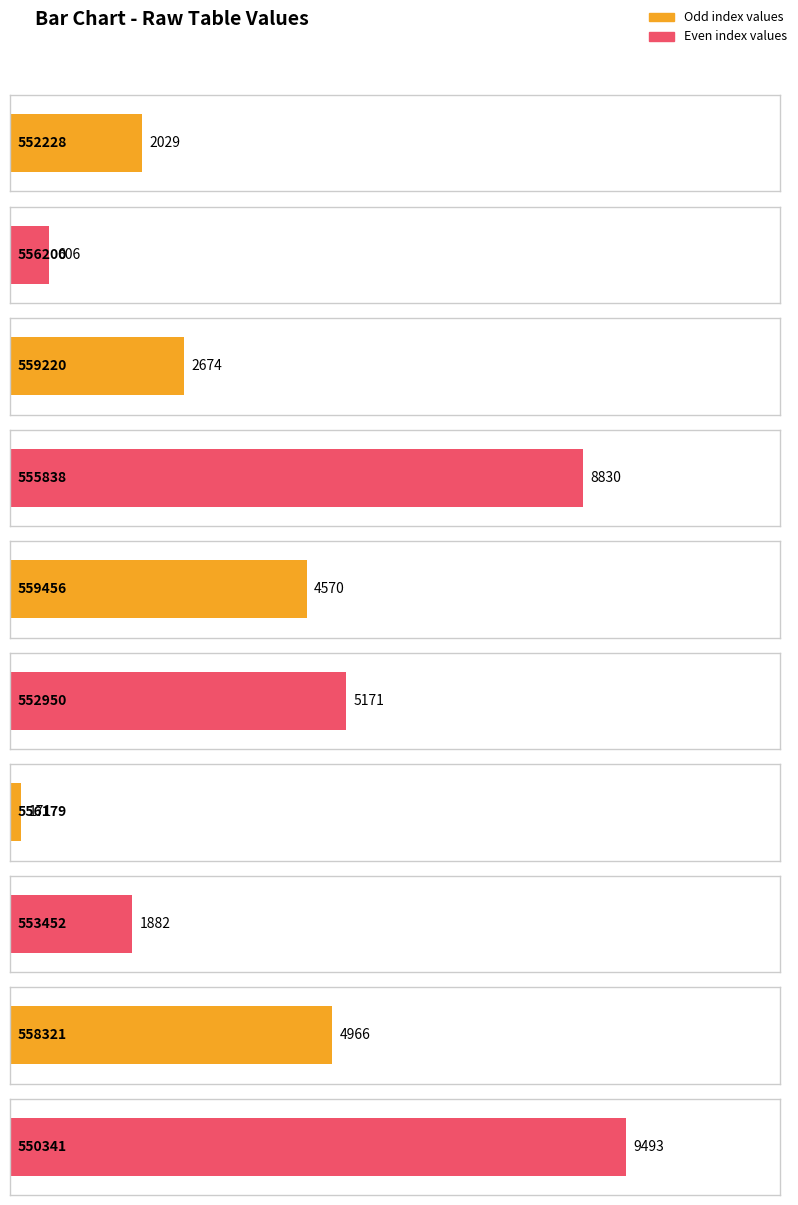

What is the approximate value of Average utilization at 552228?

2029